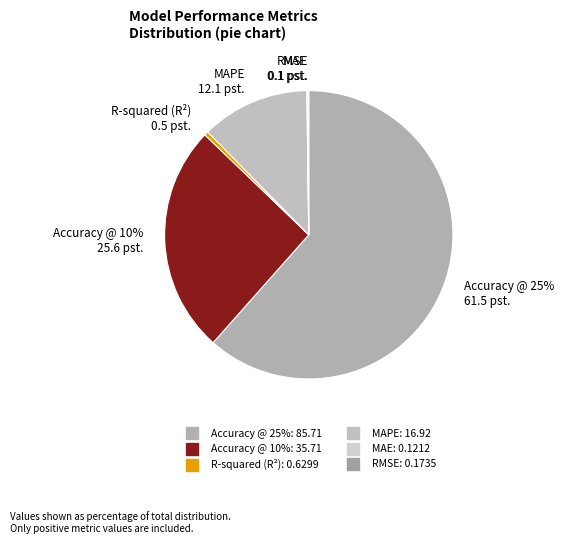

What is the majority slice?

Accuracy @ 25%